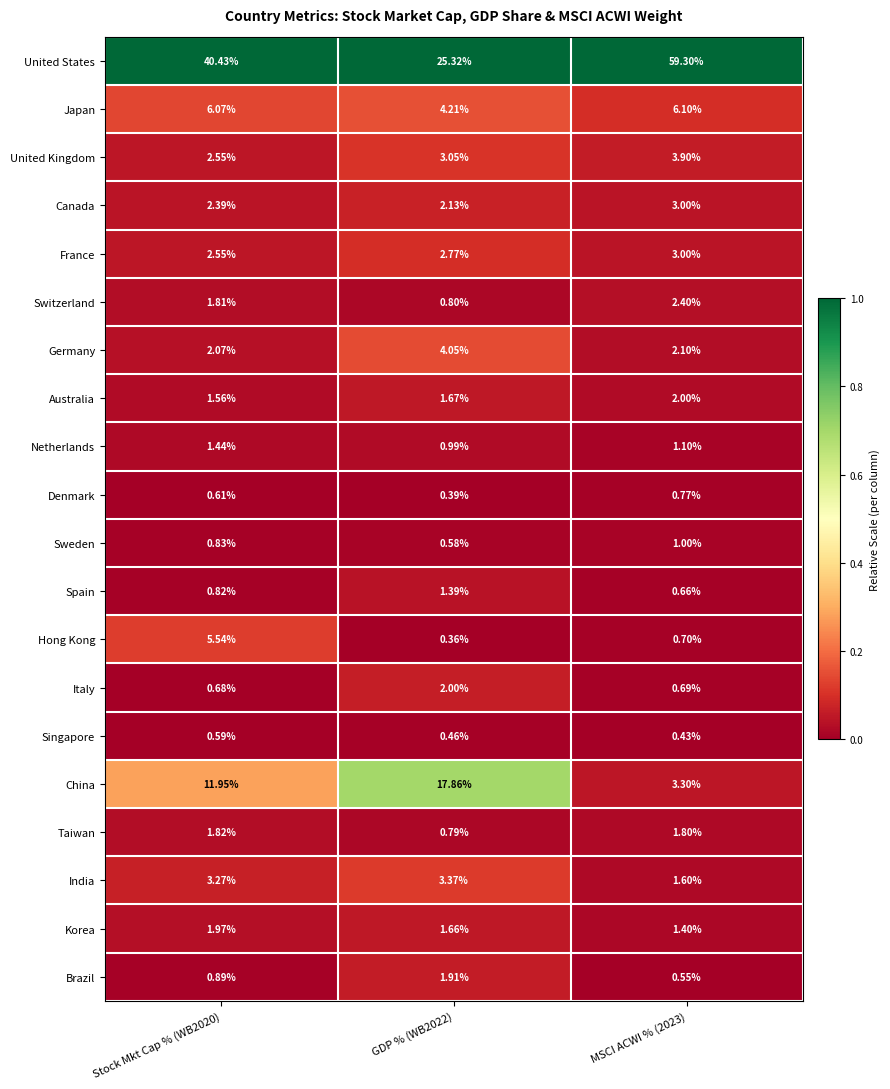

What is the total value across all series at MSCI ACWI % (2023)?

95.8